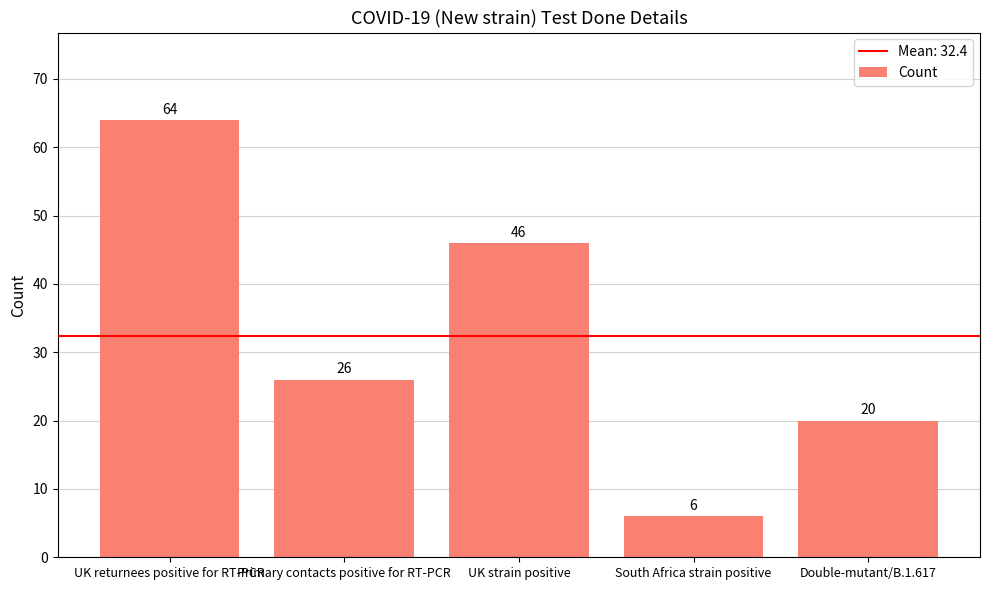

What is the label of the 3rd bar from the left?

UK strain positive